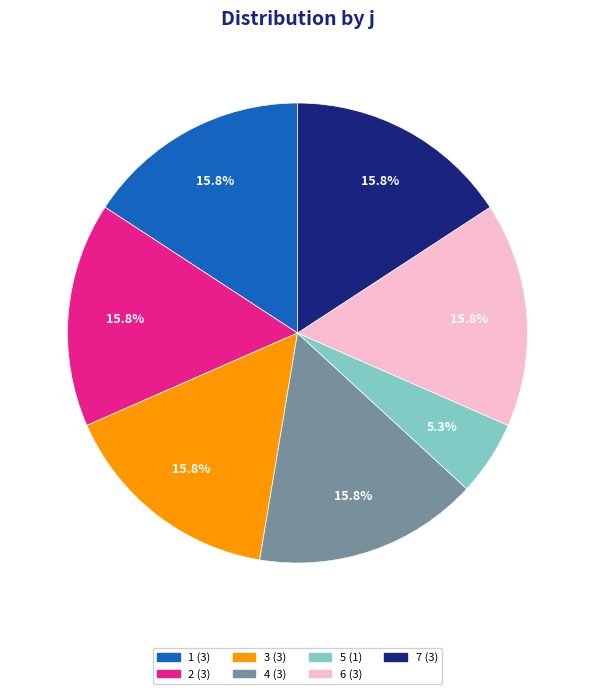

What is the smallest slice in the pie chart?

5